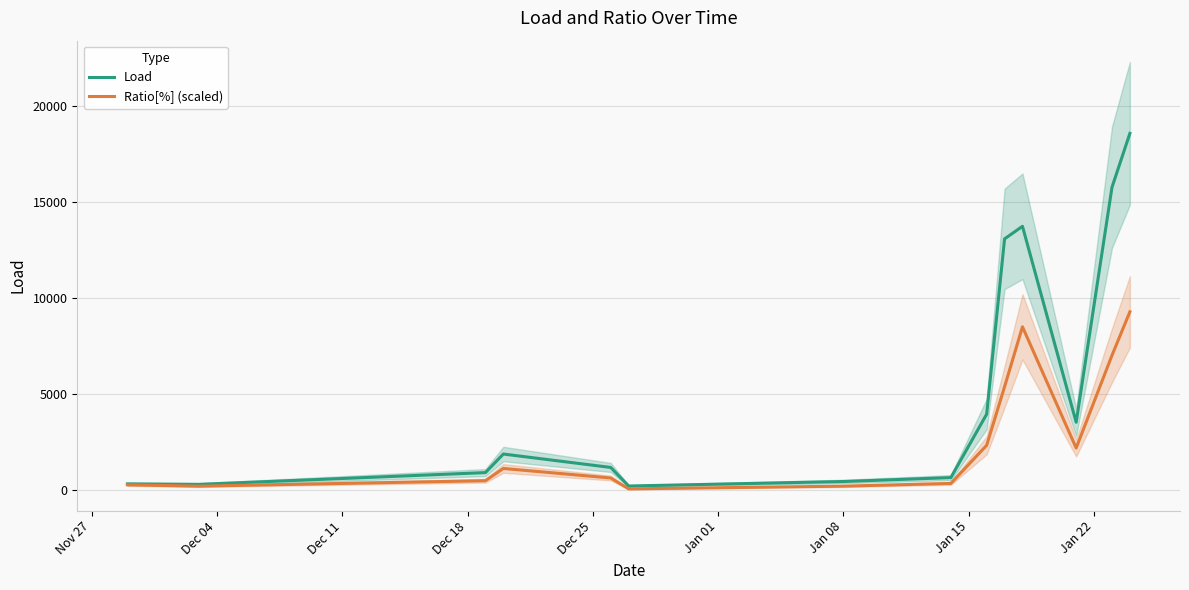

What is the highest value of the Load series?

18568.2